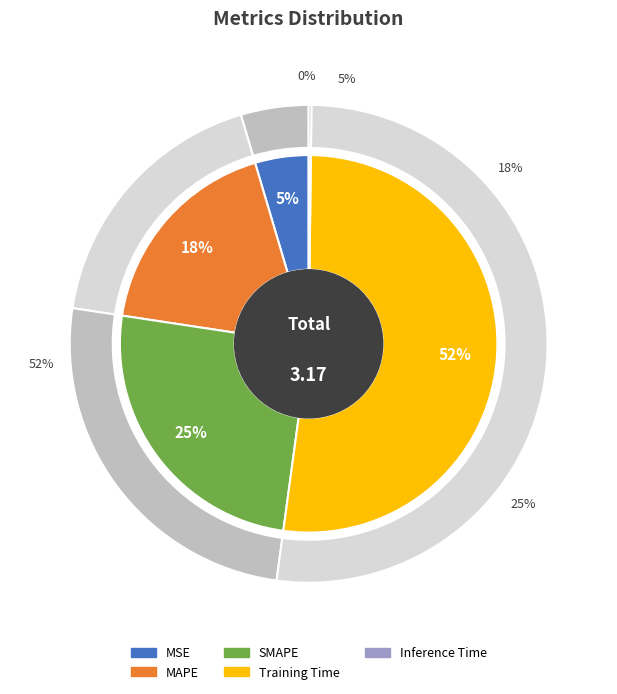

Which category accounts for the majority?

Training Time